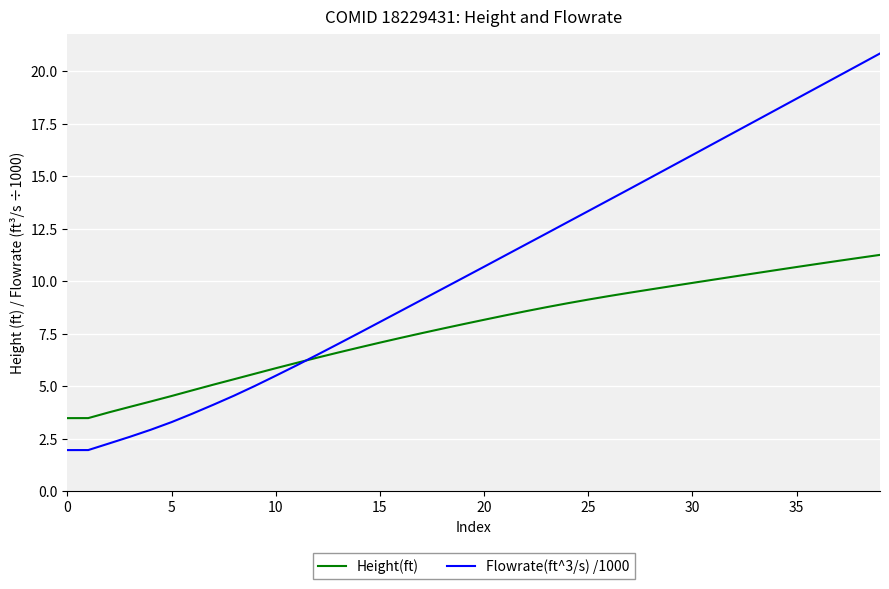

What is the lowest value of the Height(ft) series?

3.5